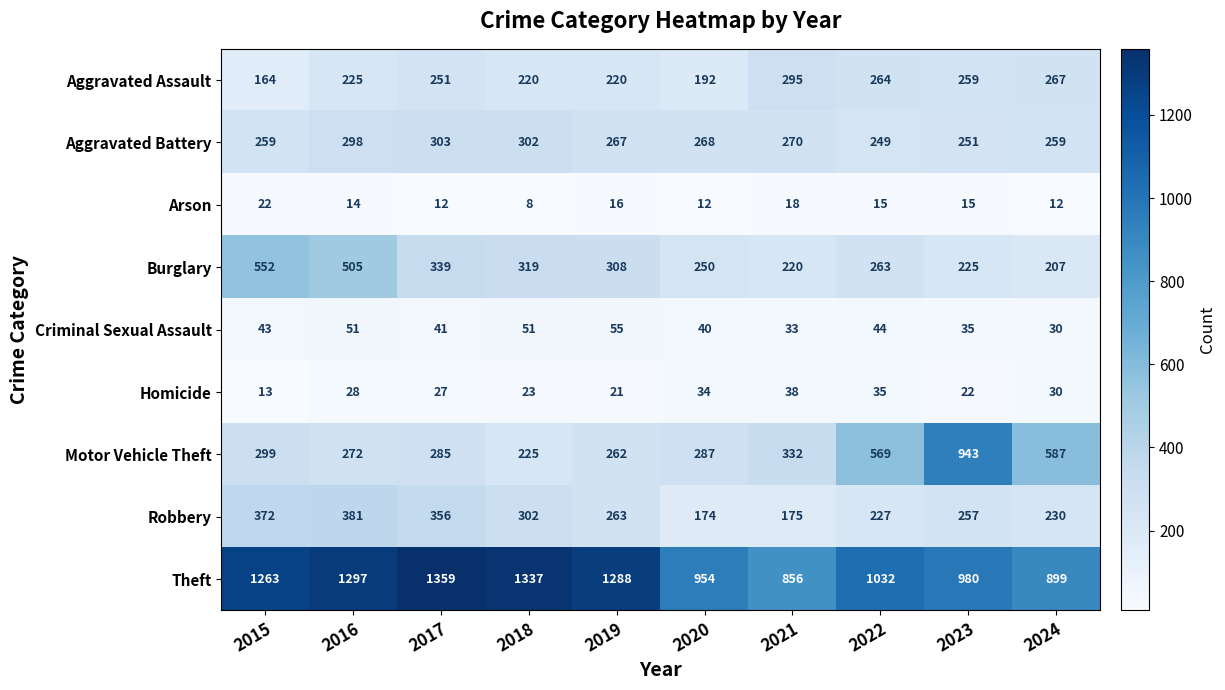

Which label corresponds to the largest value in the chart?

2017